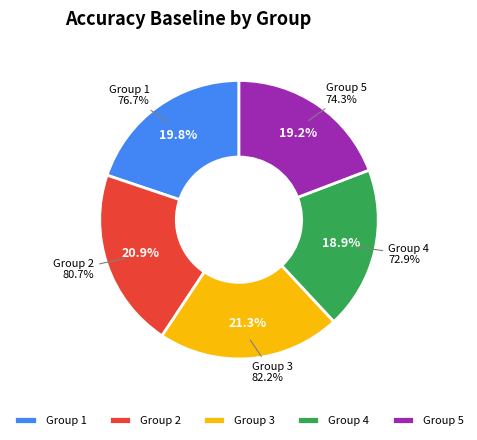

To the nearest percent, what percentage of the pie is 3?

21%